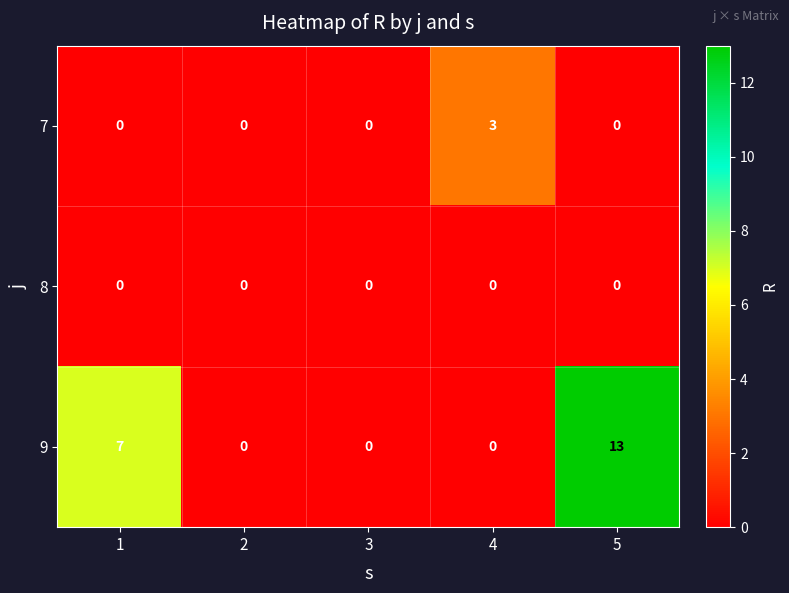

List the series in order of their overall mean, highest first.

9, 7, 8